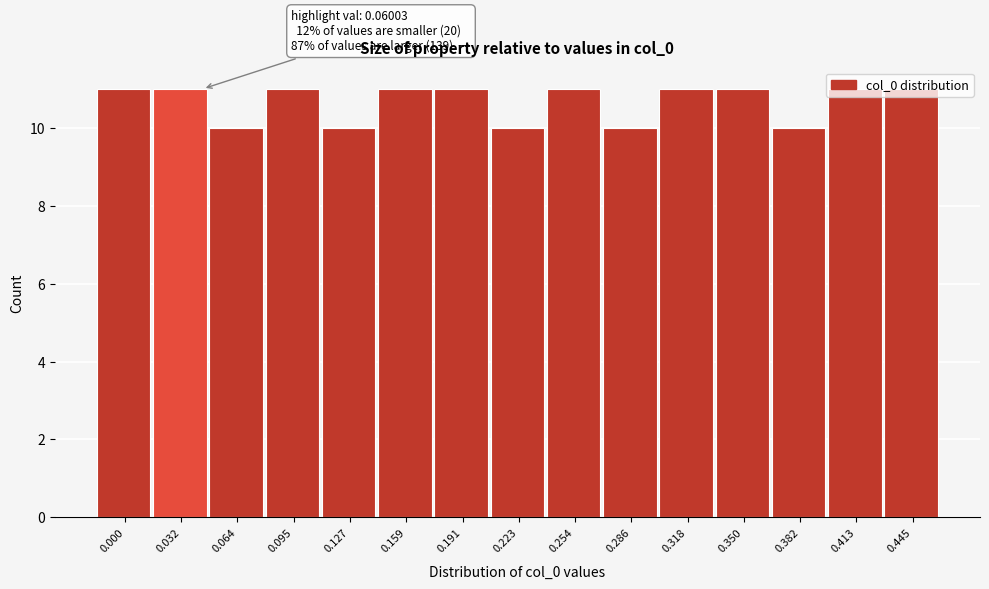

Approximately how many times larger is the value at 0.000 compared to 0.254?

1.0